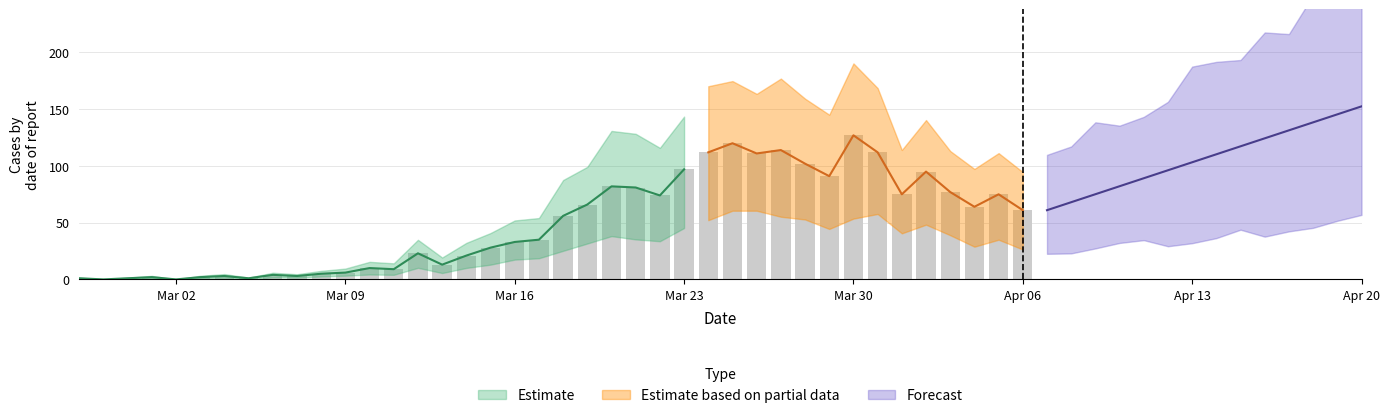

How many bars are there in total?

40